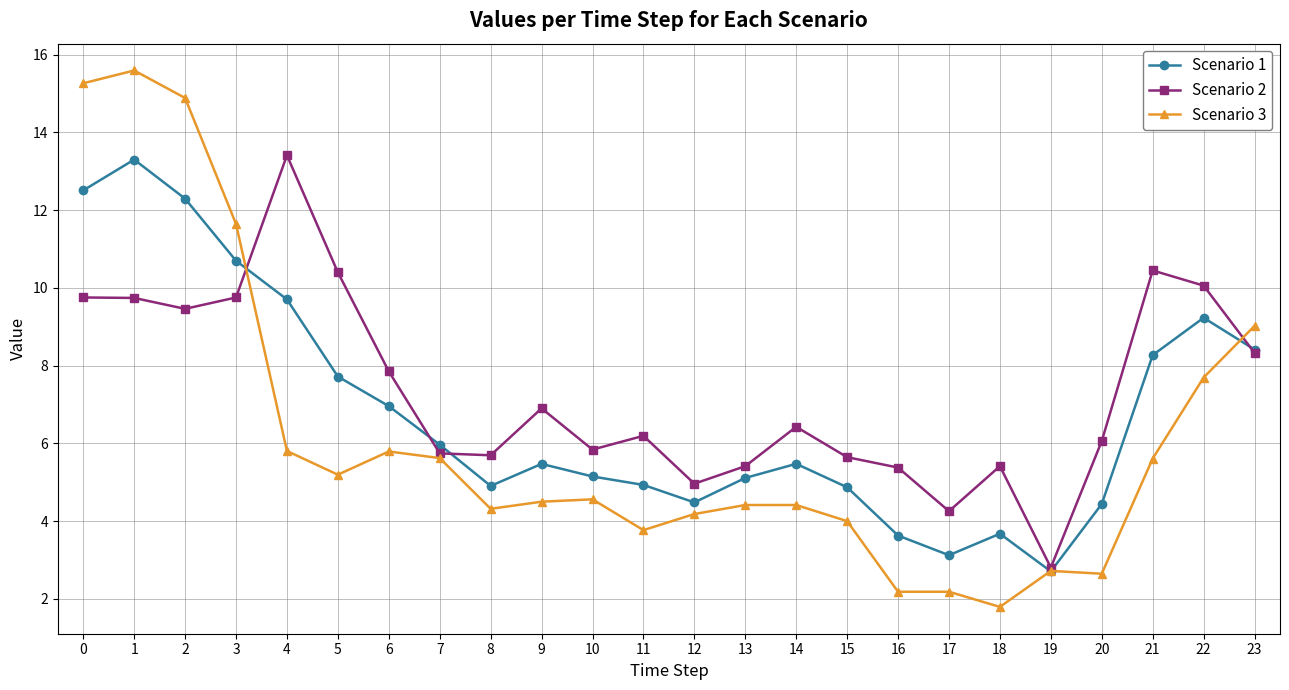

True or false: Scenario 3 and Scenario 2 cross at least once.

True